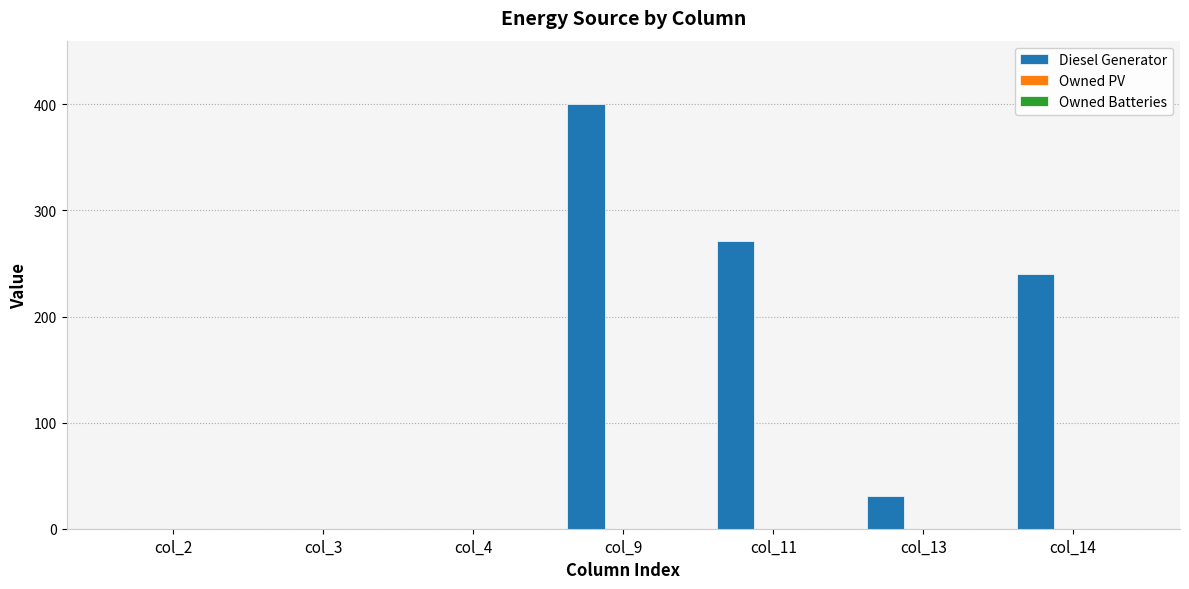

Reading right to left, extract all data points from this chart.

col_14=240	col_13=31	col_11=271	col_9=400	col_4=0	col_3=0	col_2=0